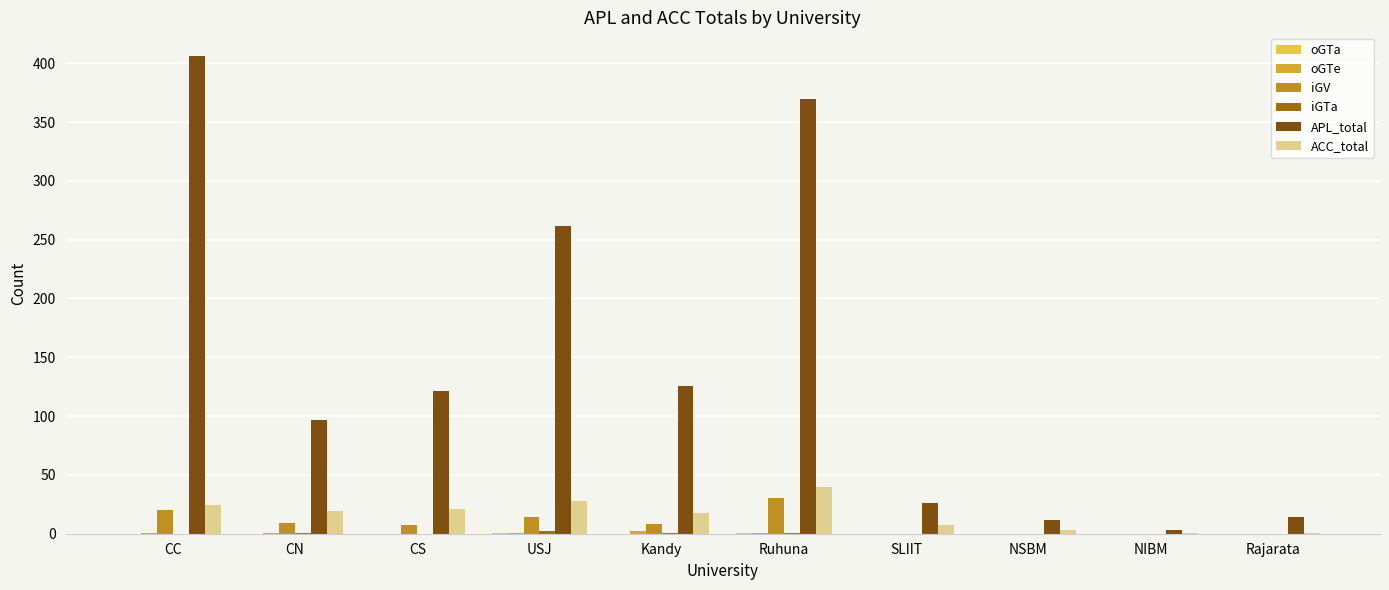

Which series has the largest total across all categories?

APL_total